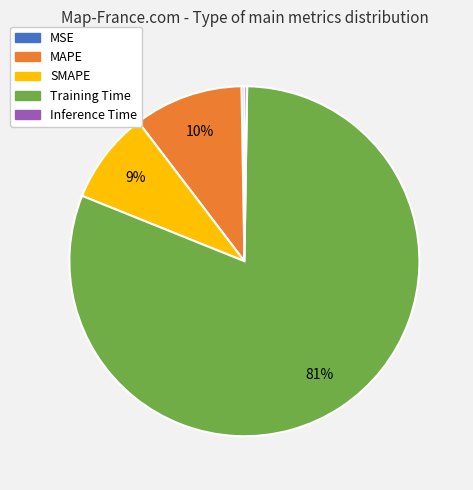

Is it true that SMAPE is 9% of the pie?

True